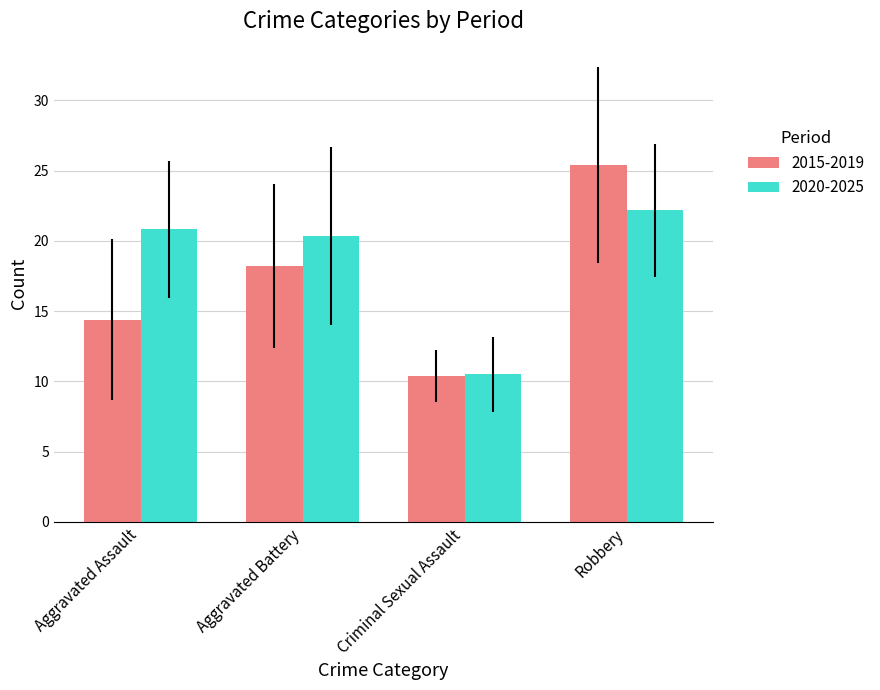

Reading left to right, transcribe all the data shown in this chart.

2015-2019: Aggravated Assault=14.4	Aggravated Battery=18.2	Criminal Sexual Assault=10.4	Robbery=25.4
2020-2025: Aggravated Assault=20.8	Aggravated Battery=20.3	Criminal Sexual Assault=10.5	Robbery=22.2